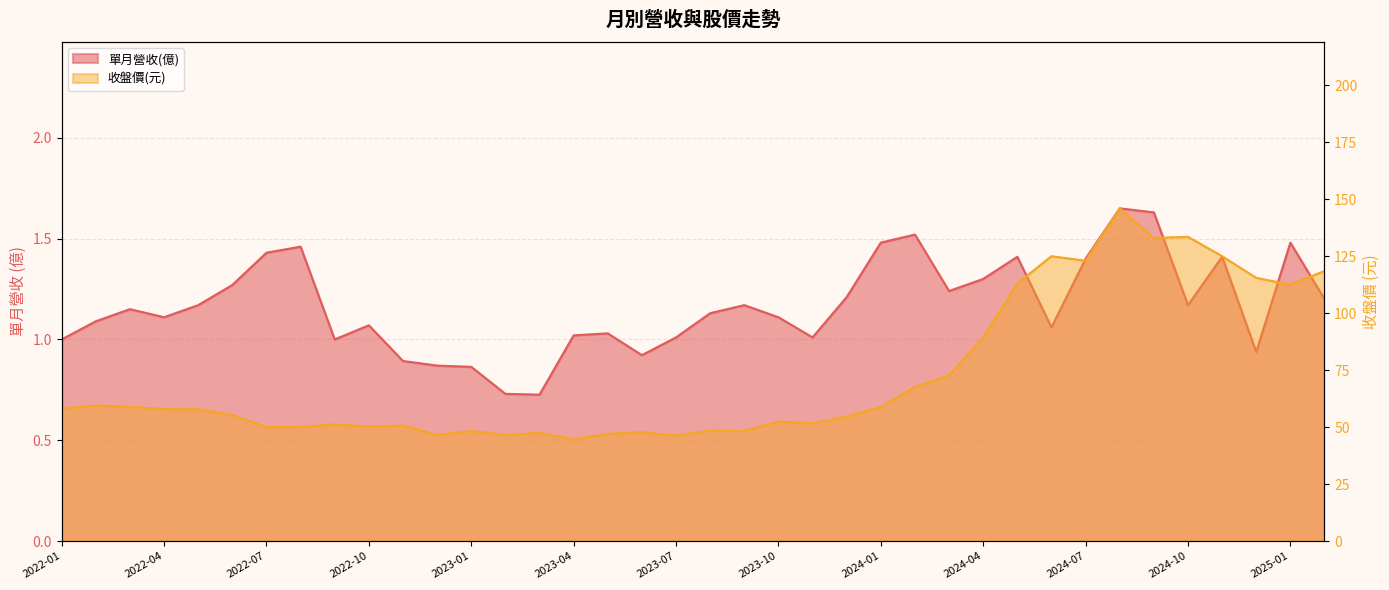

What is the label of the 33rd point from the left?

2024-09